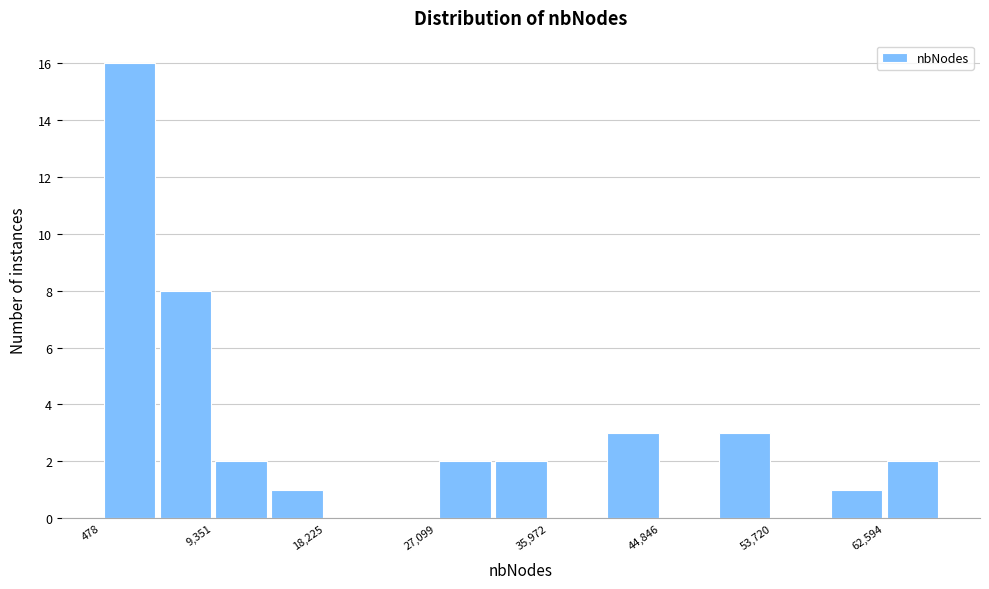

Reading left to right, transcribe this chart: for each bar, give the range it covers on the x-axis and its height. Neither the bar edges nor the heights are printed on the chart, so give them approximately, as read against the axes.

0 to 5000: 16
5000 to 9000: 8
9000 to 14000: 2
14000 to 18000: 1
18000 to 23000: 0
23000 to 27000: 0
27000 to 32000: 2
32000 to 36000: 2
36000 to 40000: 0
40000 to 45000: 3
45000 to 49000: 0
49000 to 54000: 3
54000 to 58000: 0
58000 to 63000: 1
63000 to 67000: 2